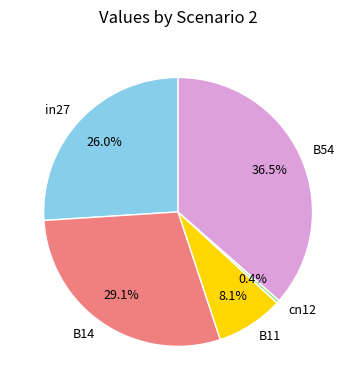

To the nearest percent, what is the combined percentage of B14 and B54?

66%